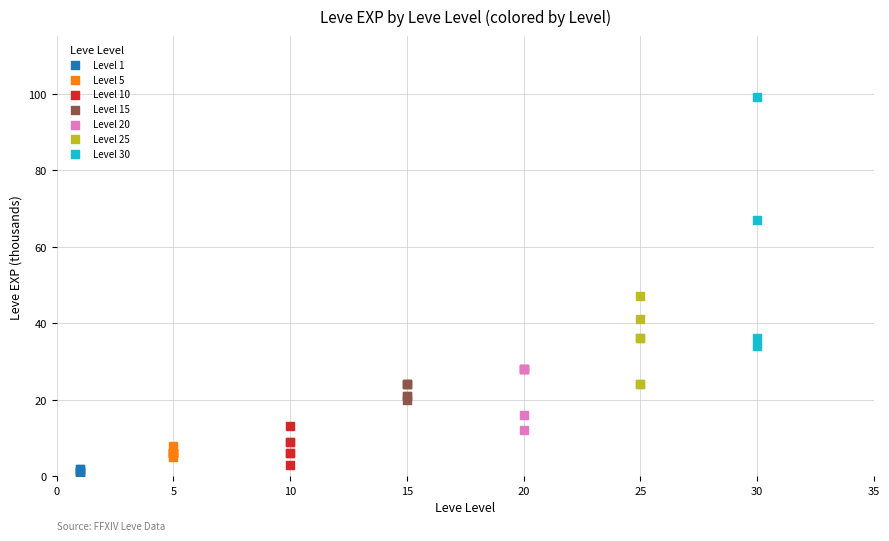

Which series contains the highest Y value?

Level 30